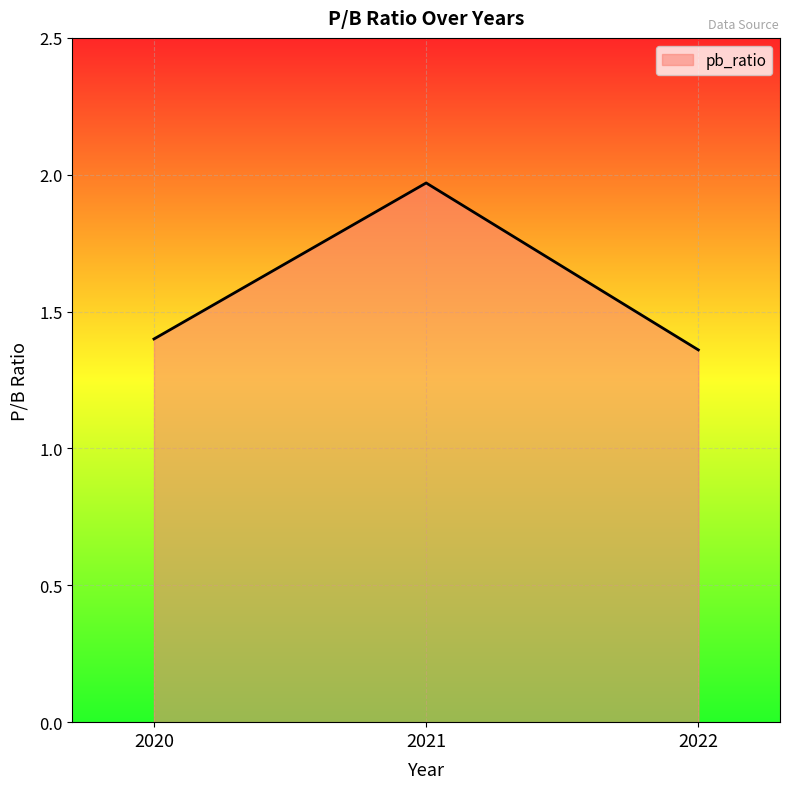

Between 2022 and 2021, which is larger?

2021